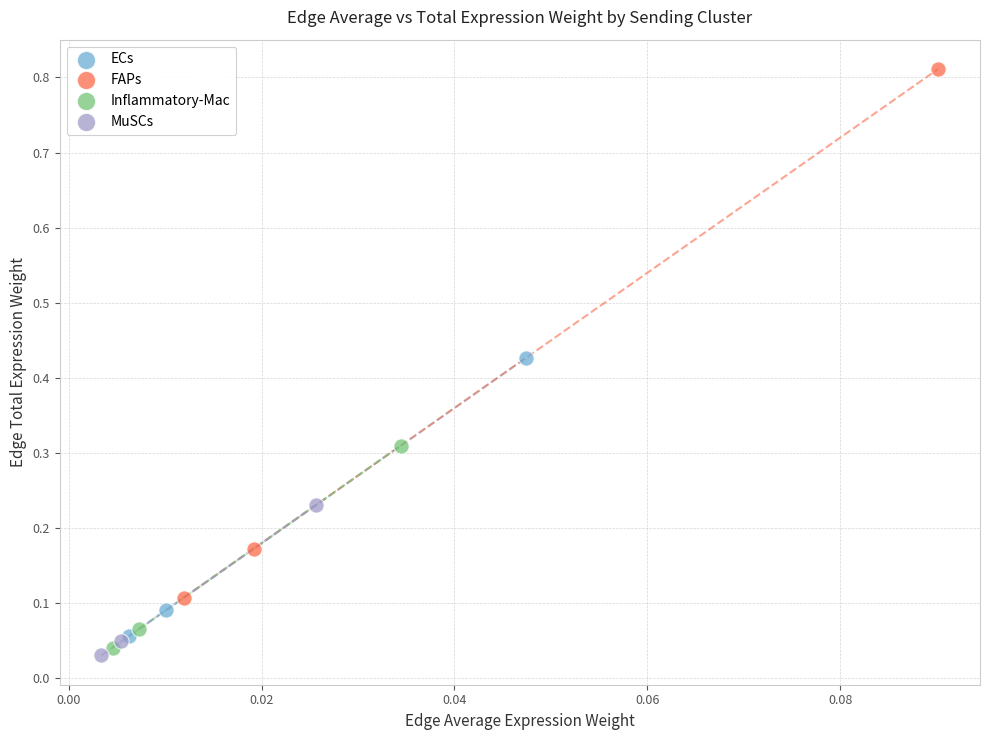

Which series contains the lowest Y value?

MuSCs